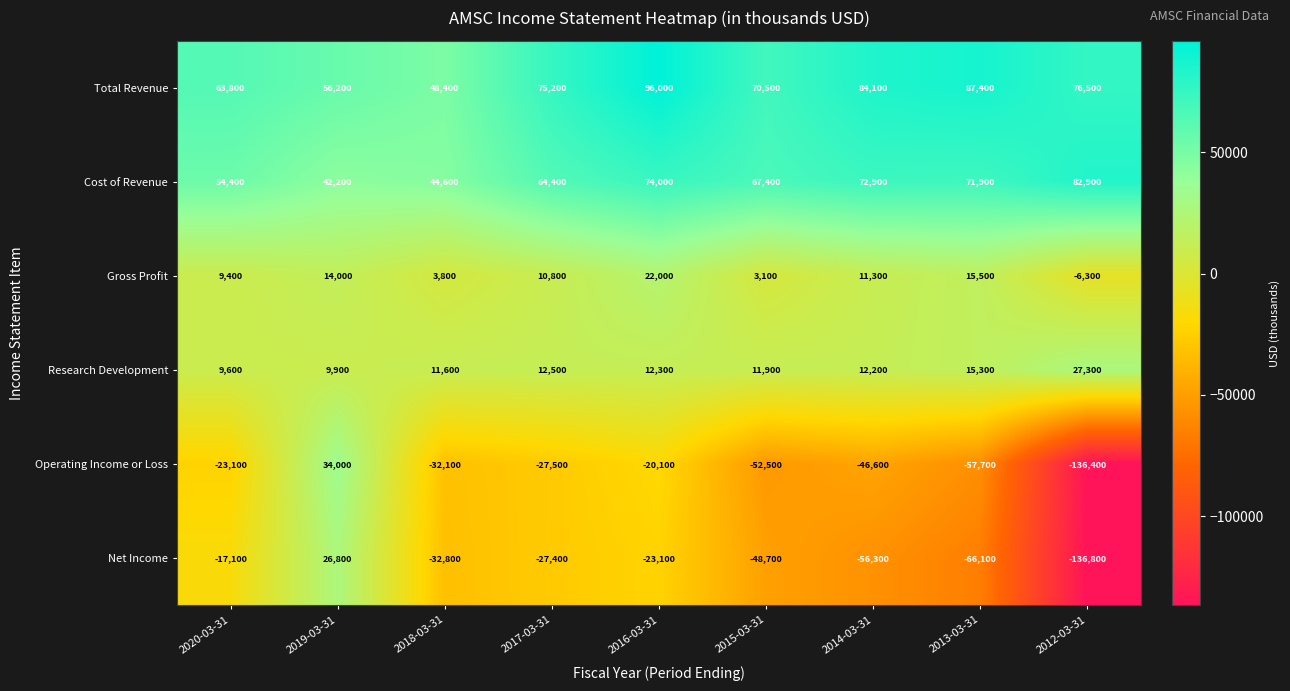

What value does the Gross Profit series have at 2016-03-31, to the nearest 10?

22000